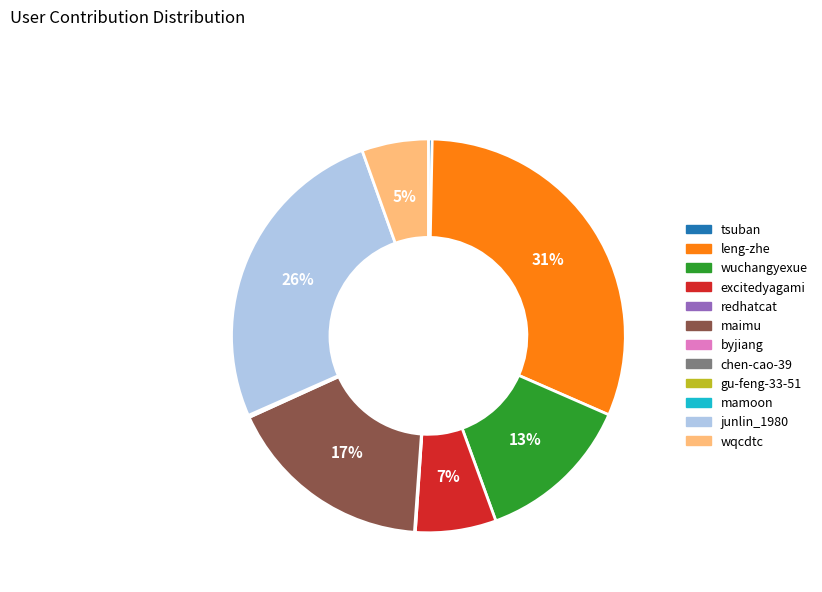

True or false: excitedyagami accounts for 7% of the total.

True